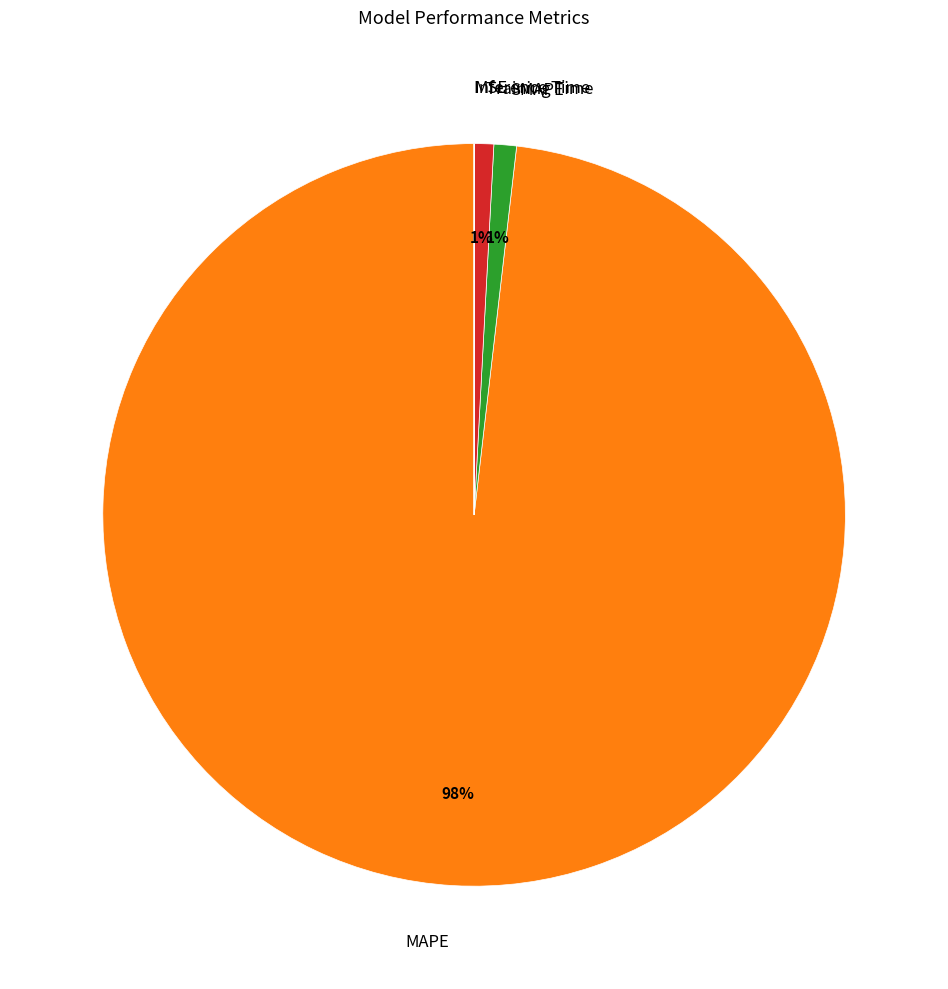

What is the majority slice?

MAPE